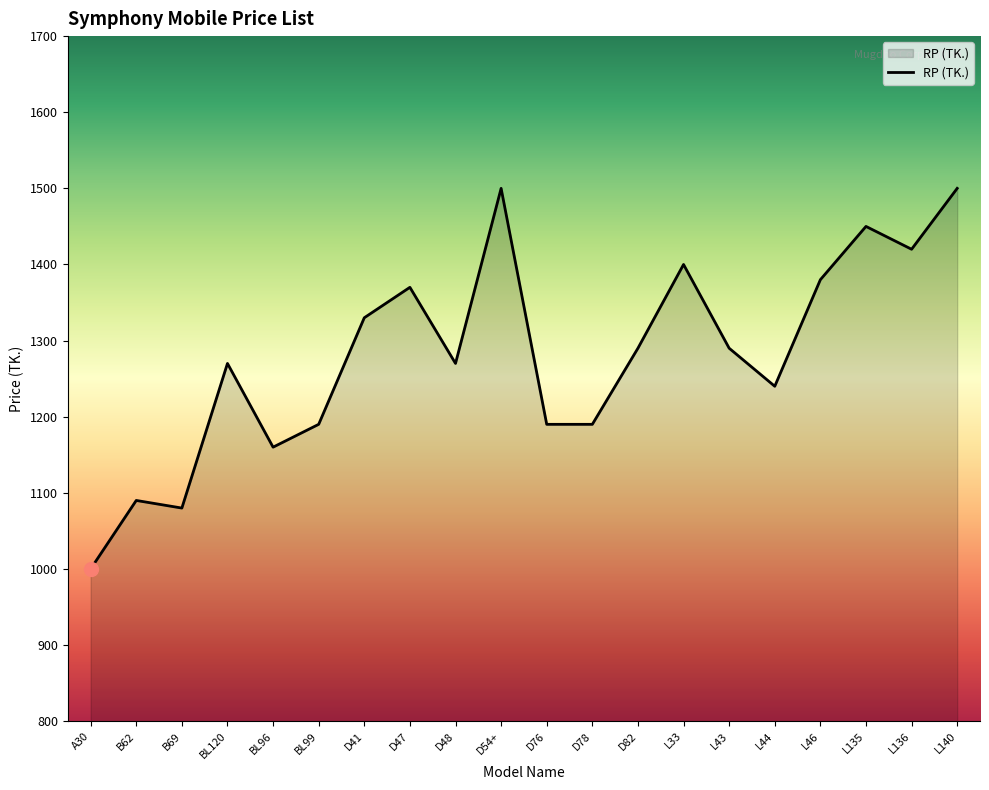

What is the change in value from A30 to BL96?

+160